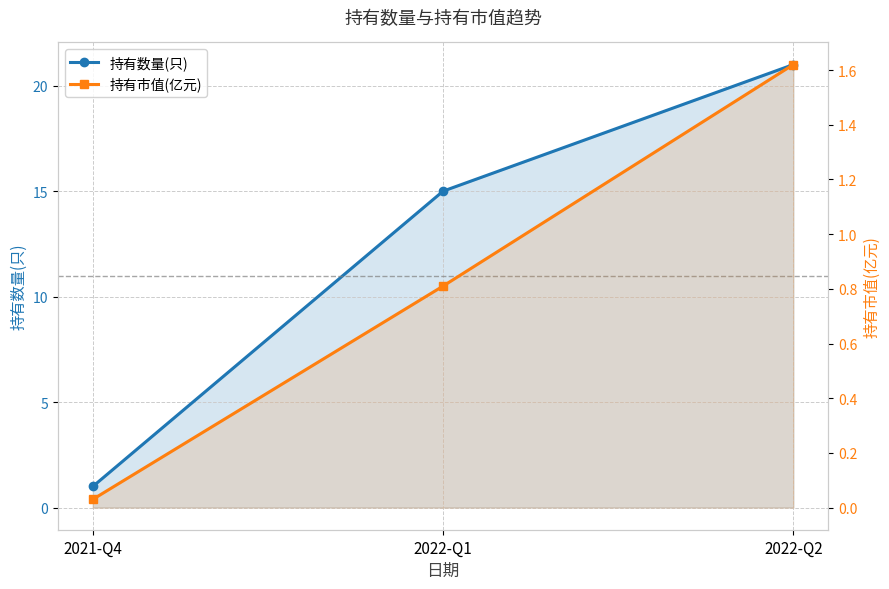

What is the value of the 持有数量(只) point at the 1st from the left?

1.0